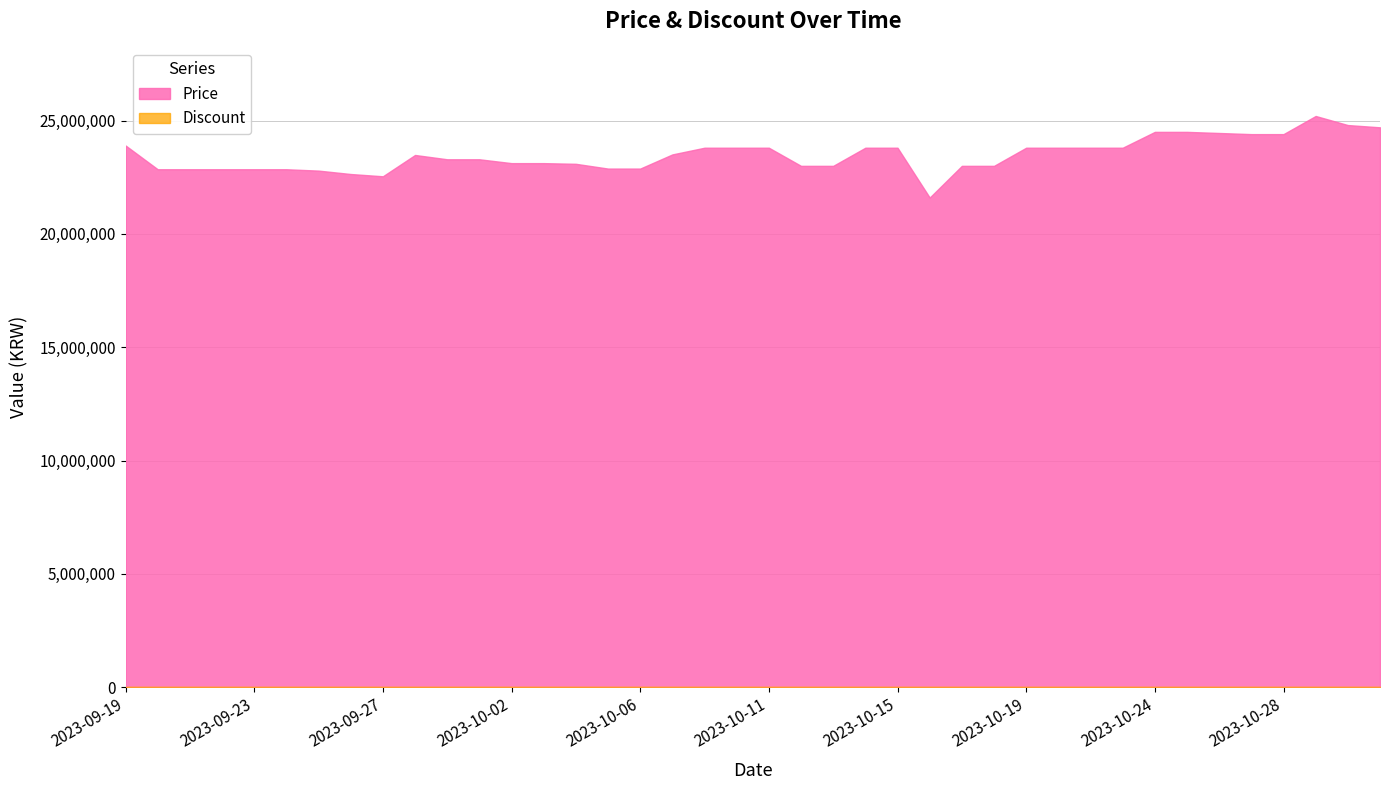

What is the change in value from 2023-09-19 to 2023-09-23?

-1049000